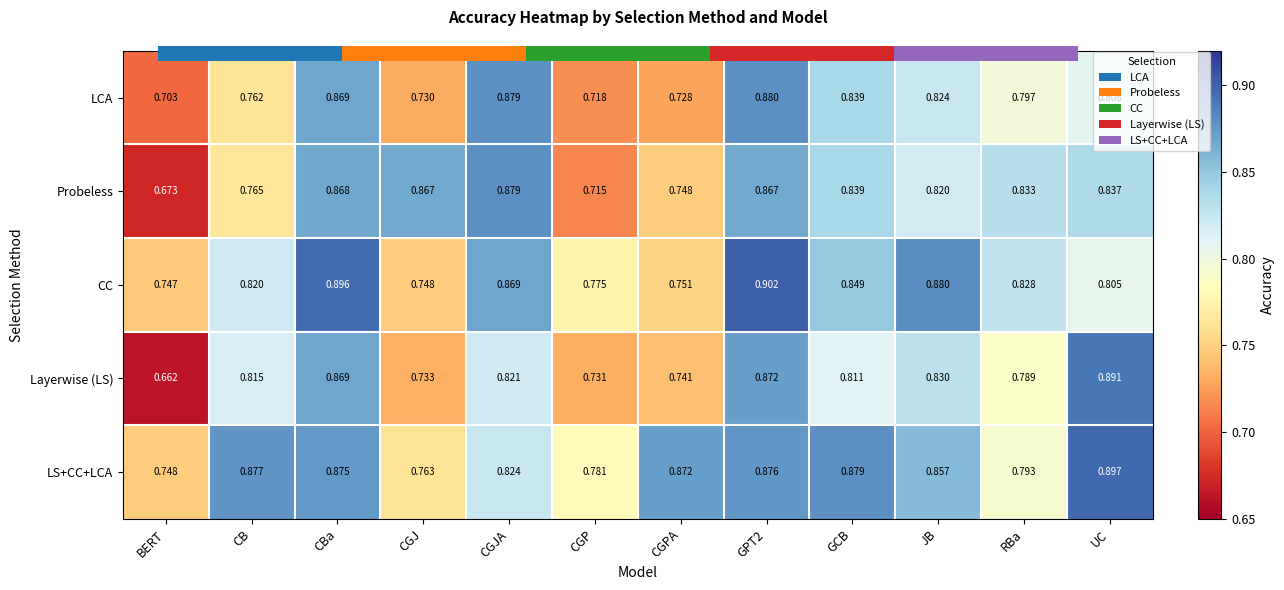

List the series in order of their peak value, lowest first.

Probeless, LCA, Layerwise (LS), LS+CC+LCA, CC